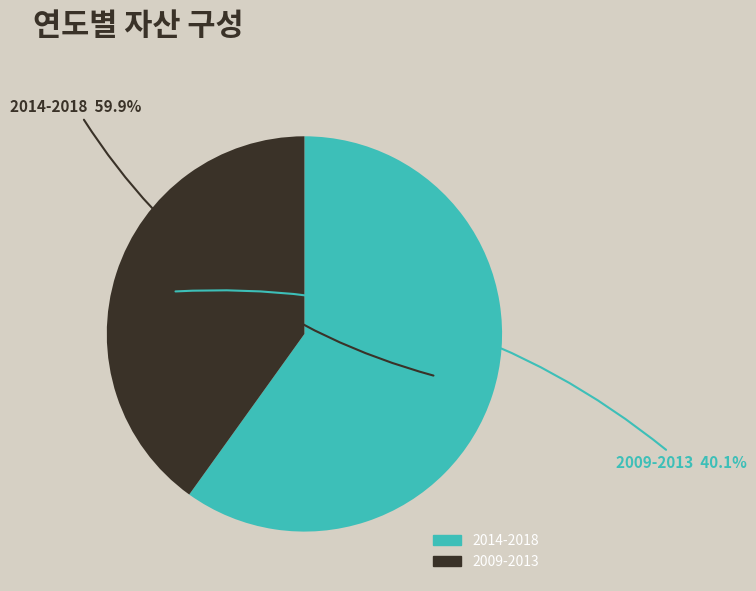

Is there any slice that represents more than half of the pie?

Yes